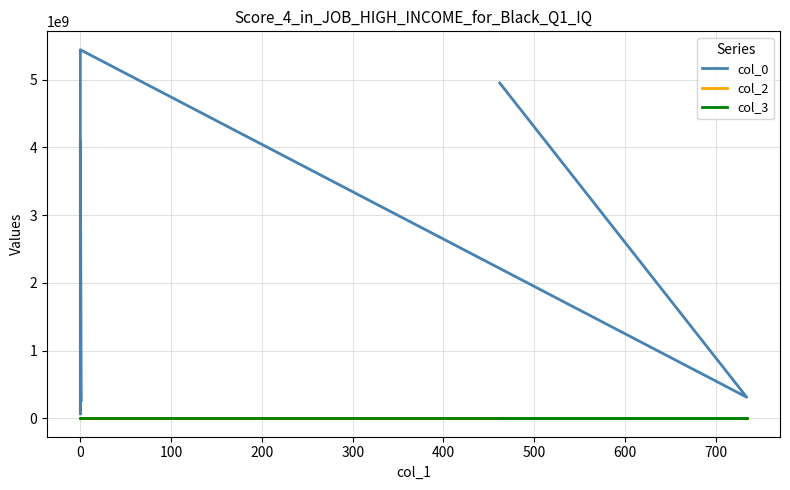

What is the label of the 6th point from the left?

400